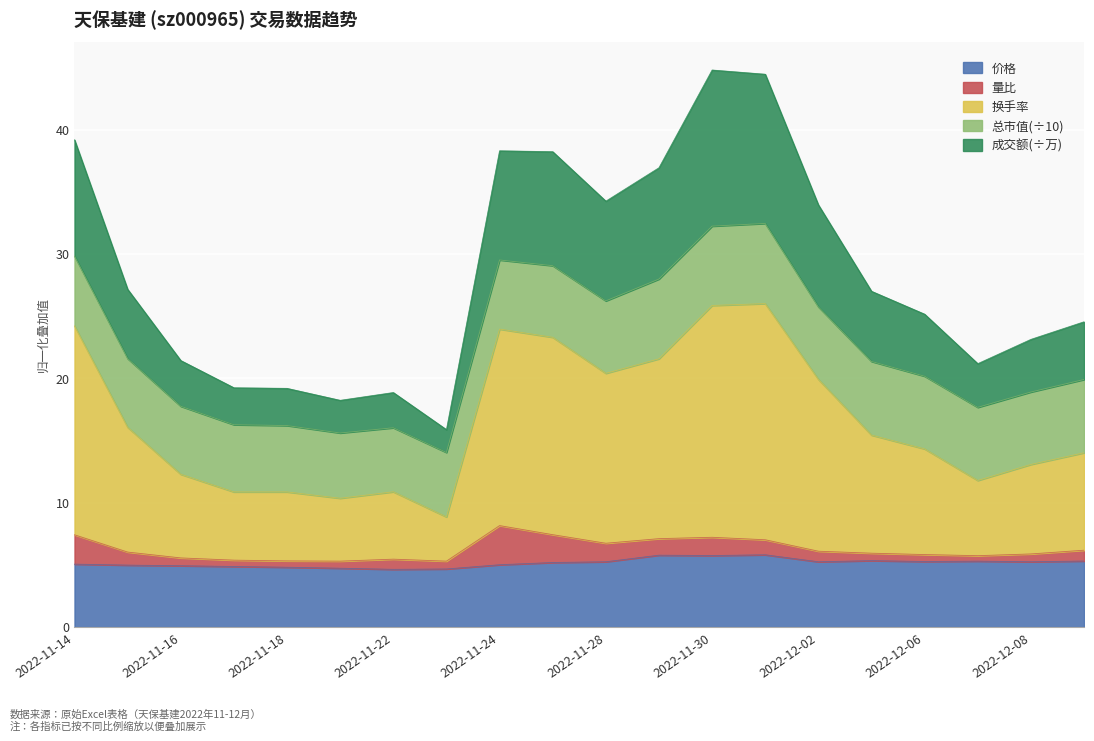

Count the number of categories in the chart.

20